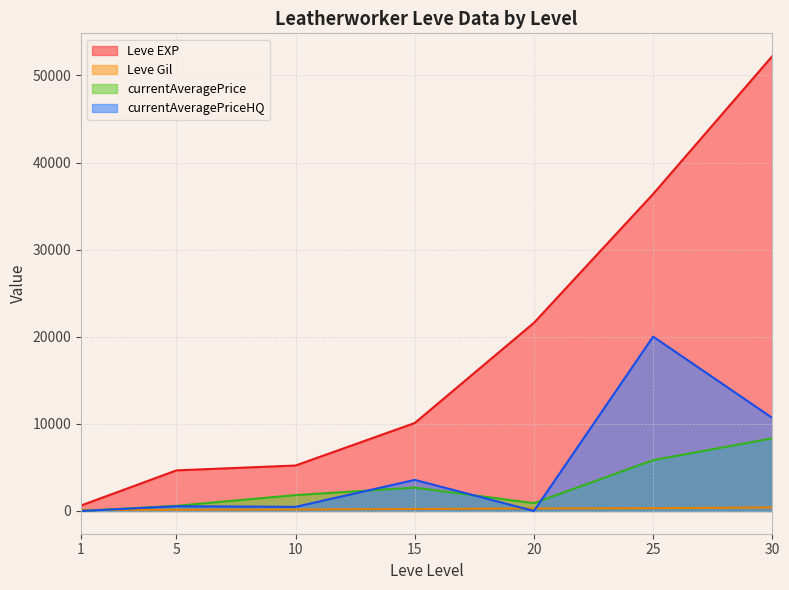

Which series has the largest total across all categories?

Leve EXP